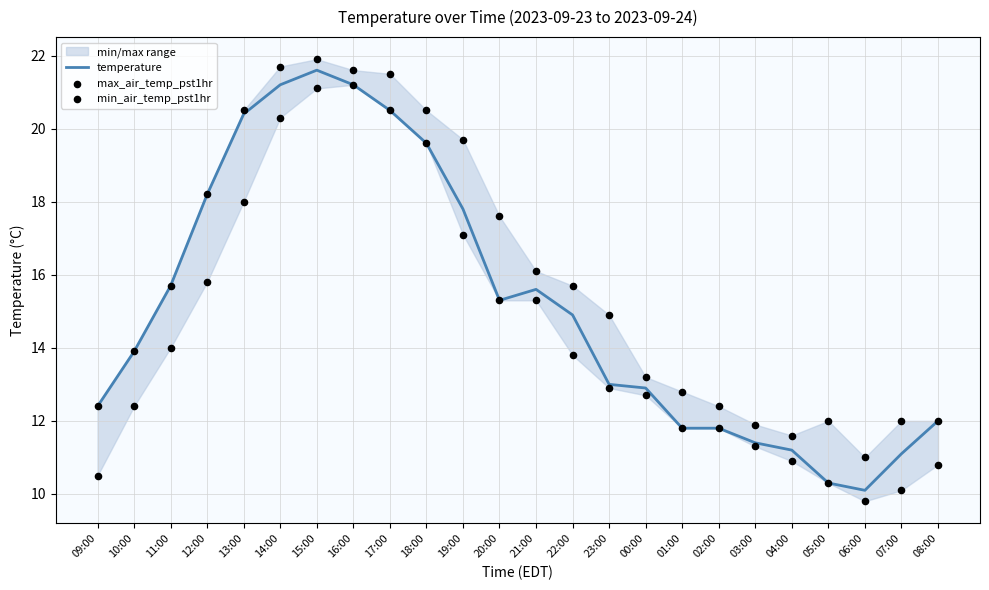

What are all the series names shown in the legend?

temperature, max_air_temp_pst1hr, min_air_temp_pst1hr